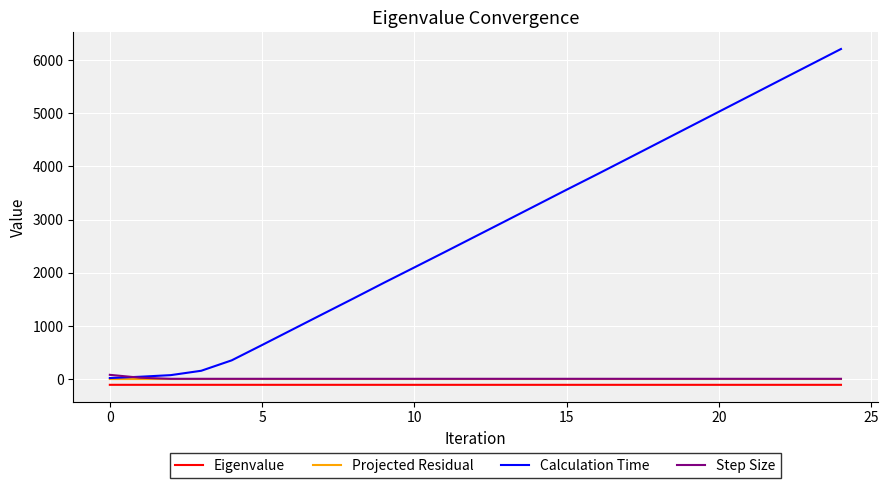

What is the greatest value displayed?

6210.6